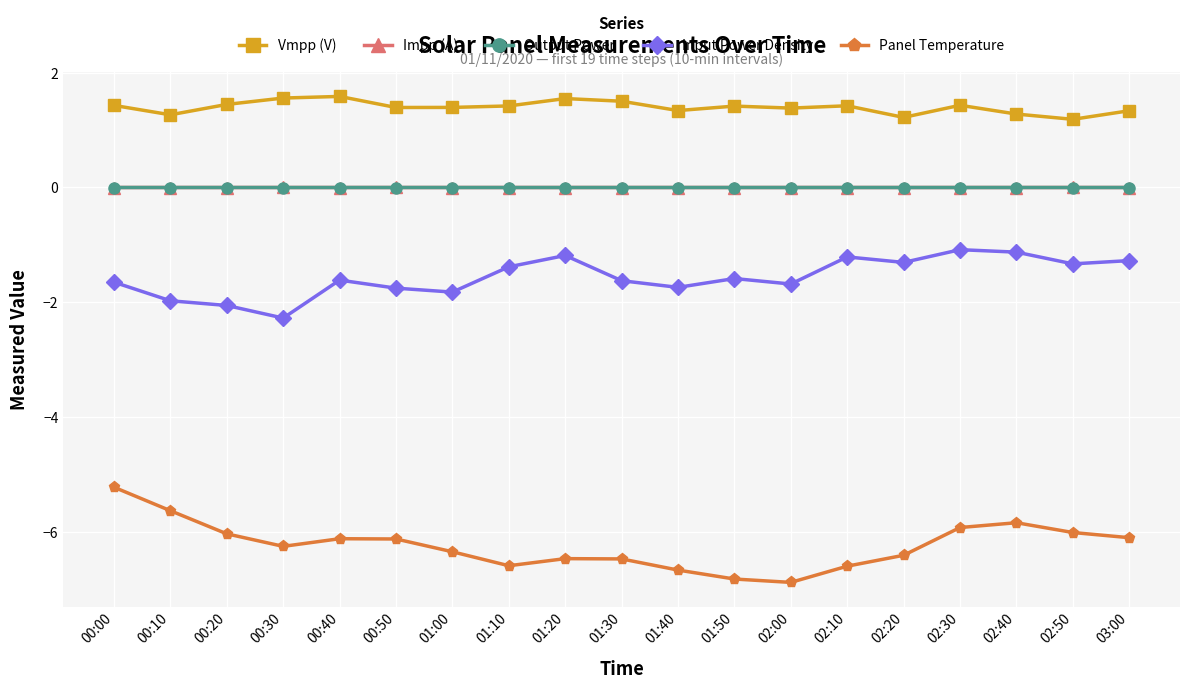

Between 01:30 and 03:00, which series saw the biggest shift?

Panel Temperature